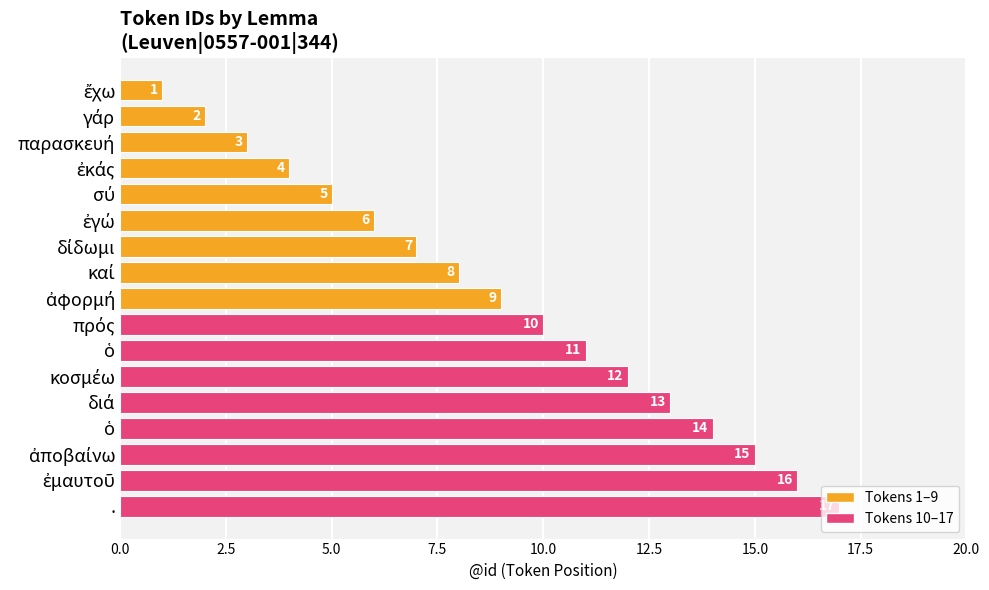

Does the chart contain stacked bars?

No